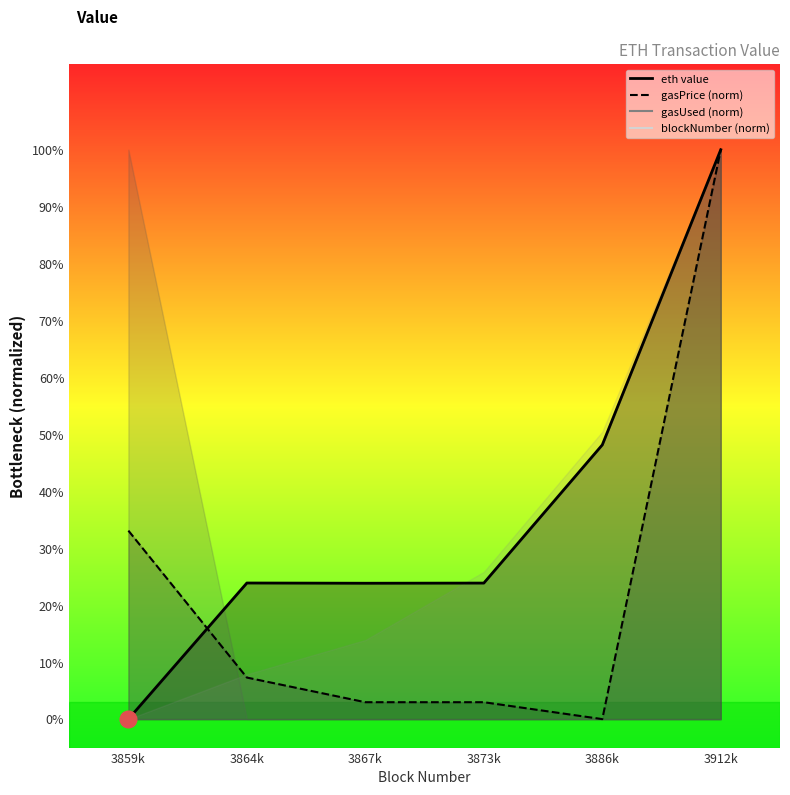

What is the approximate value at 3864k?

0.2